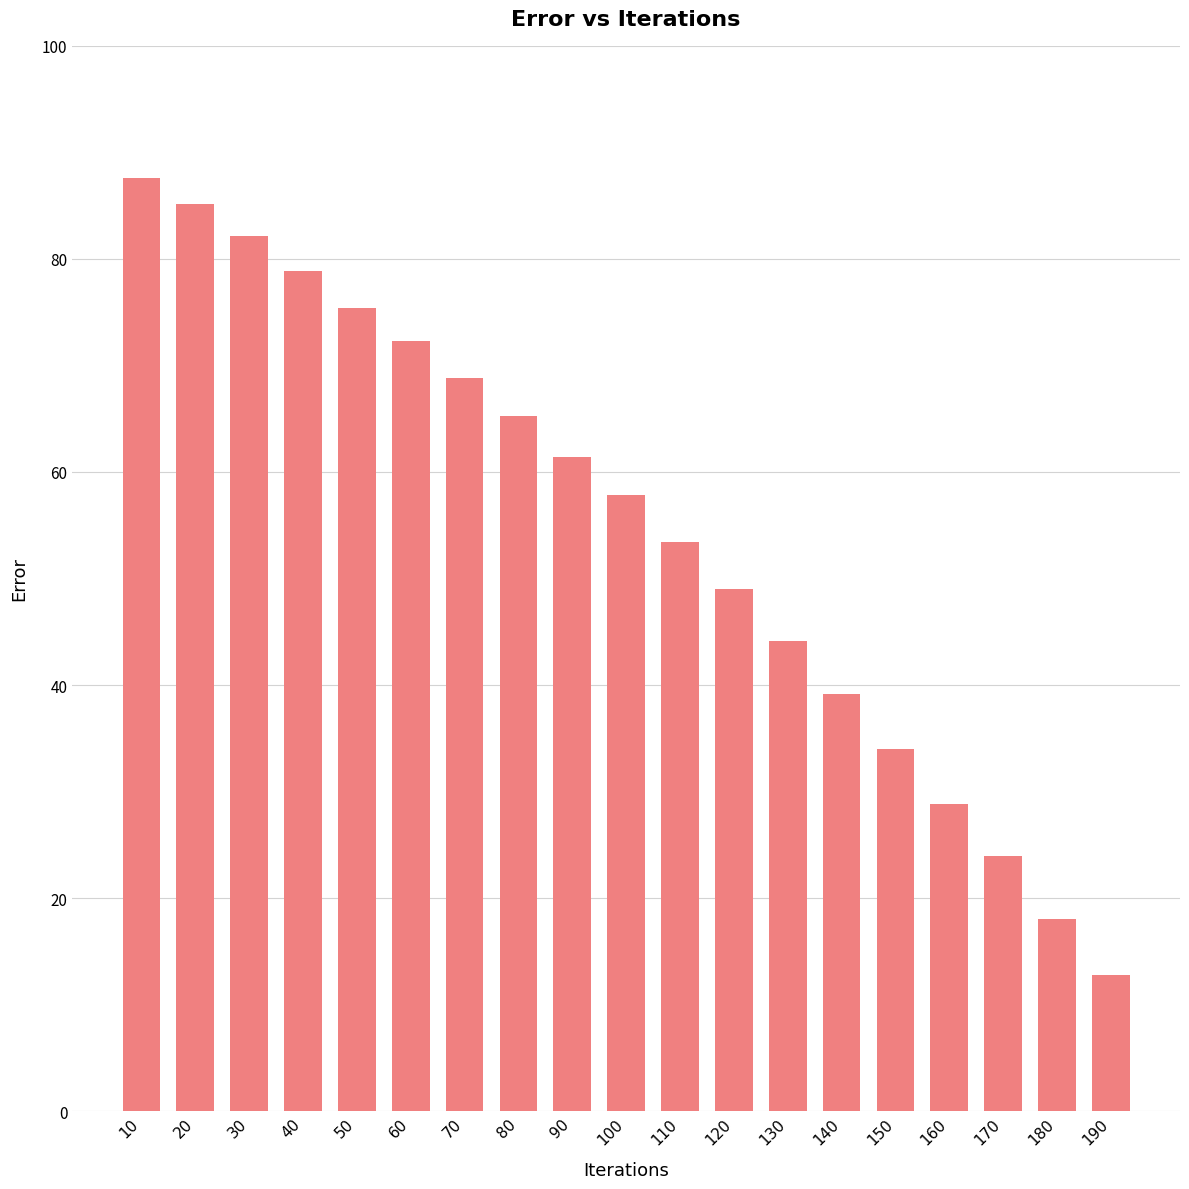

Reading left to right, transcribe all the data shown in this chart.

10=87.6	20=85.1	30=82.1	40=78.9	50=75.4	60=72.3	70=68.8	80=65.3	90=61.4	100=57.9	110=53.5	120=49.0	130=44.1	140=39.1	150=34.0	160=28.9	170=24.0	180=18.1	190=12.7